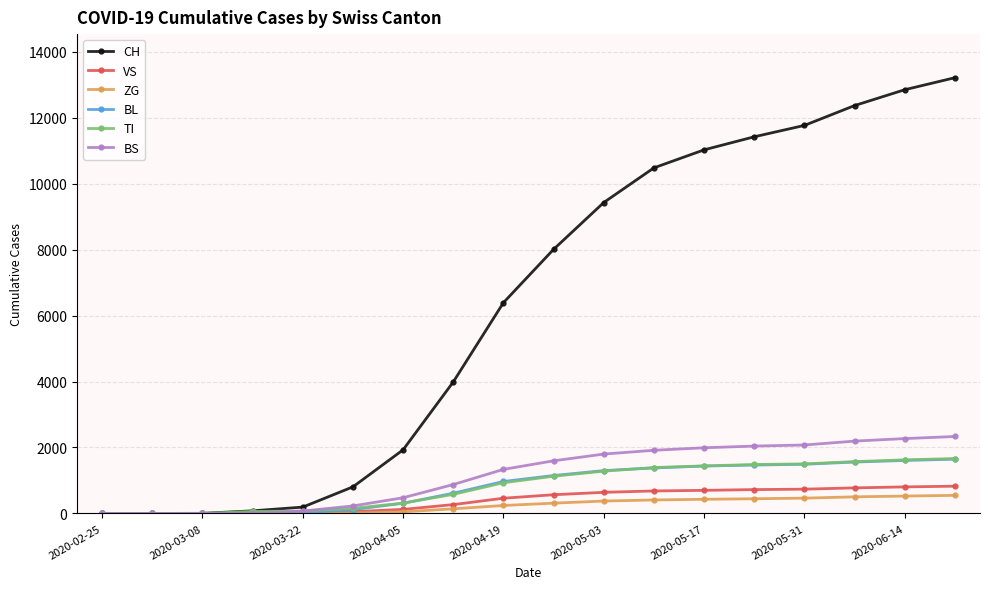

What are all the series names shown in the legend?

CH, VS, ZG, BL, TI, BS